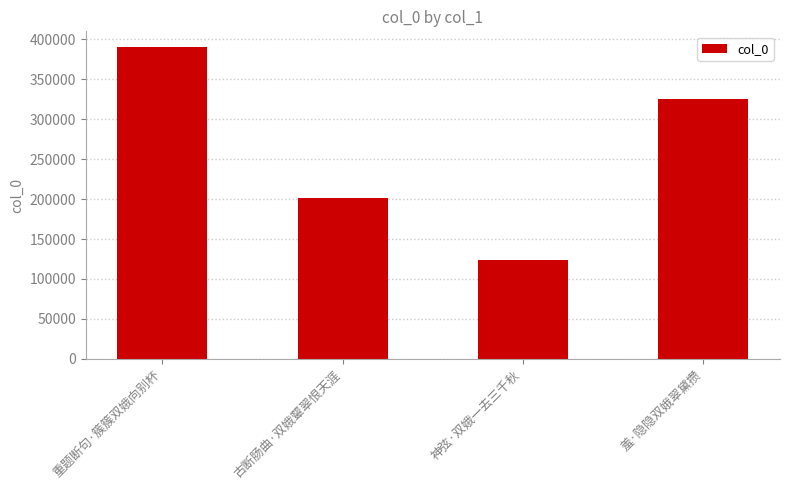

What is the ratio of the value at 羞·隐隐双娥翠黛攒 to the value at 神弦·双娥一去三千秋?

2.6